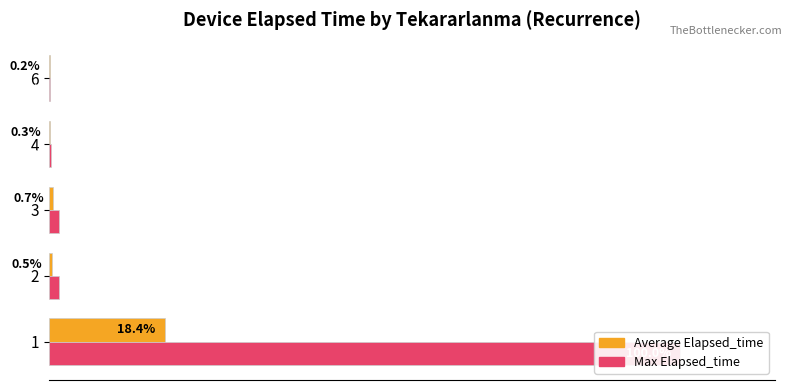

How many bars are there in each group?

2